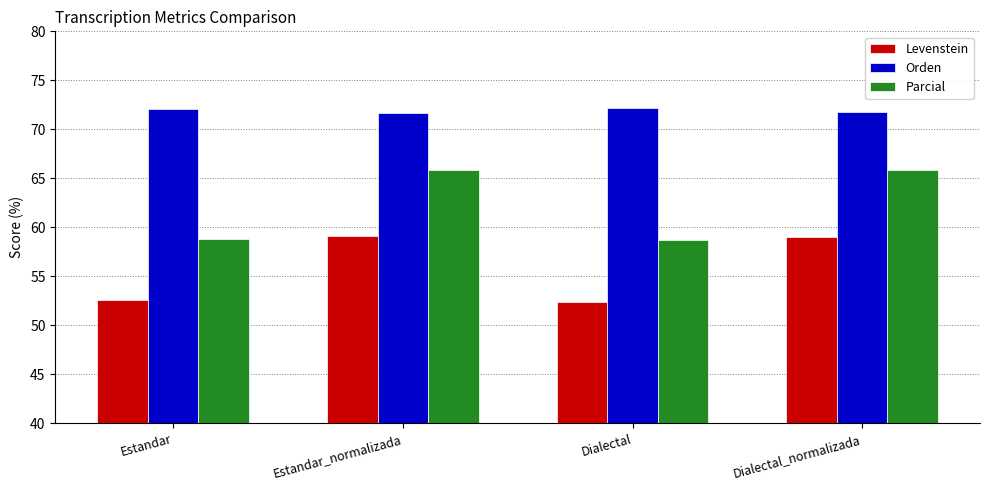

Is it true that Parcial equals 24.5 at Estandar?

False